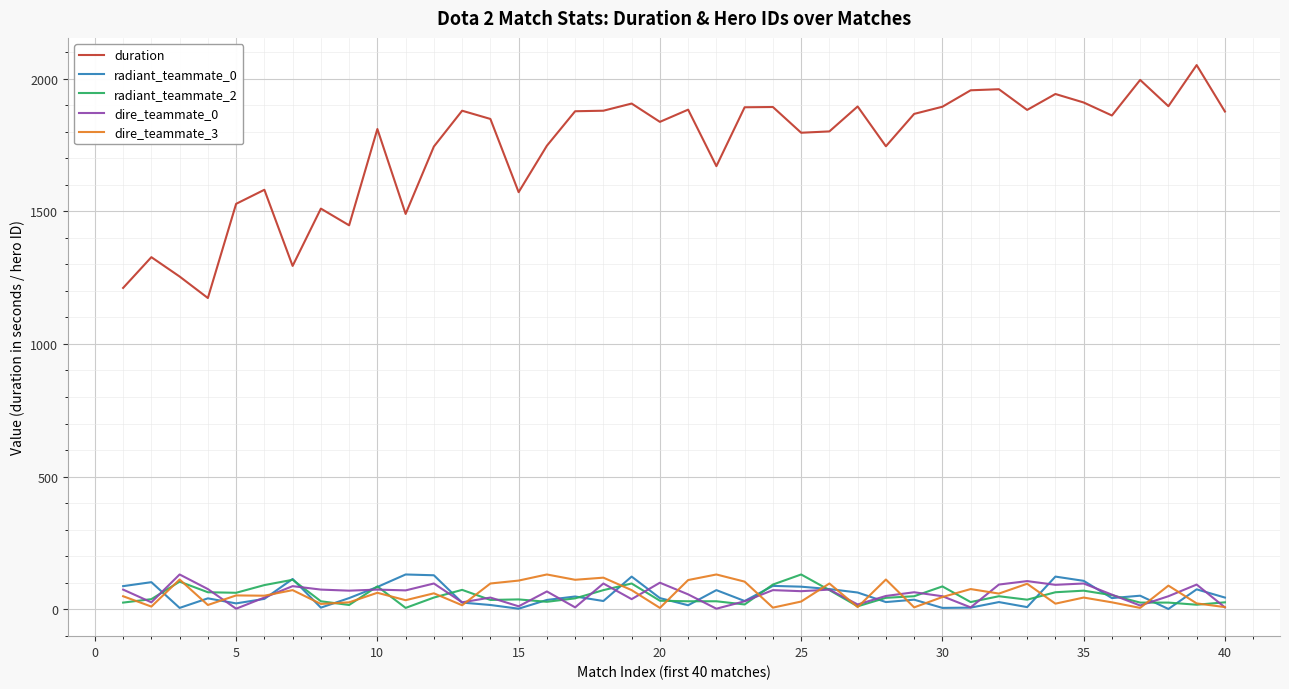

Which series has the widest spread of values?

duration